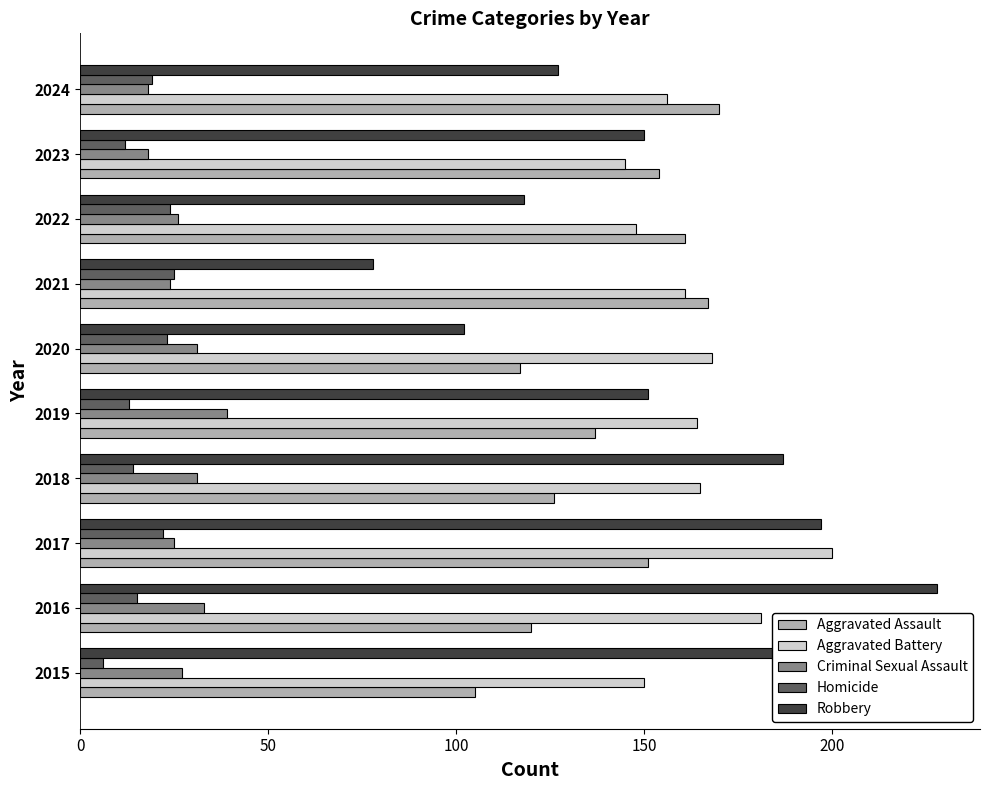

Which category has the highest value across all series?

2016